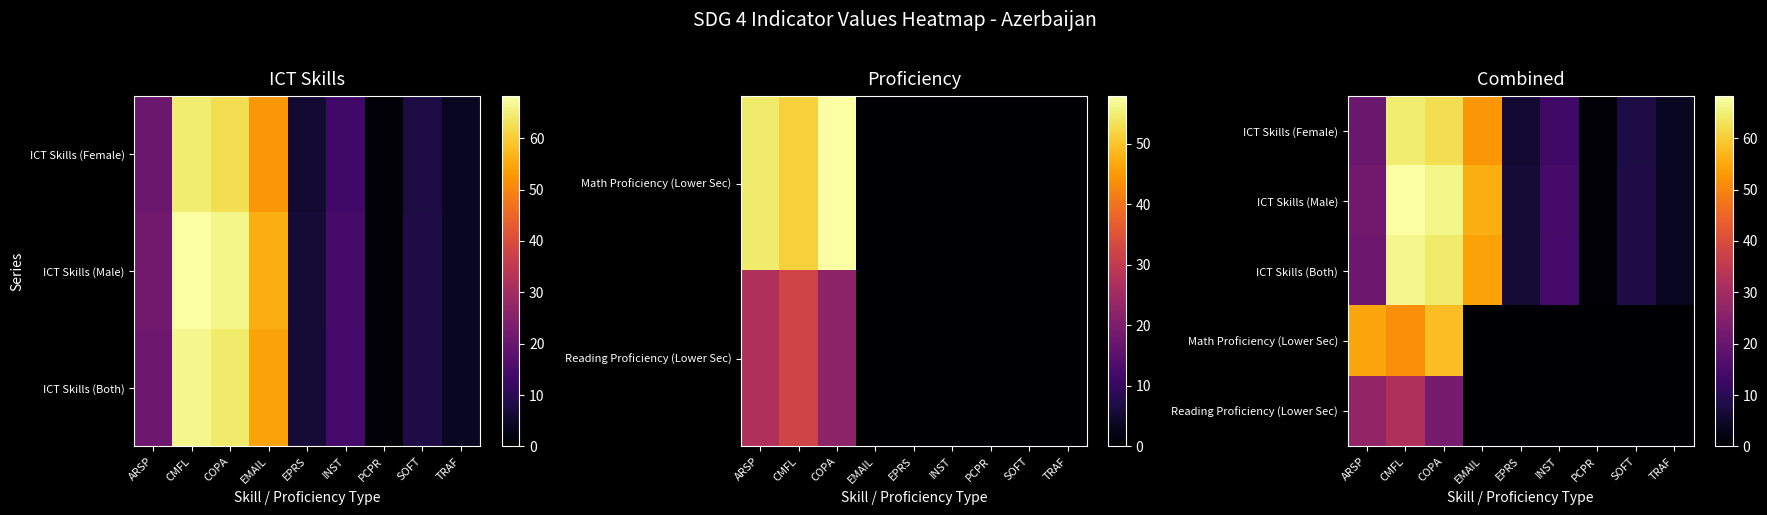

Which series changed the most between EMAIL and EPRS?

ICT Skills (Male)